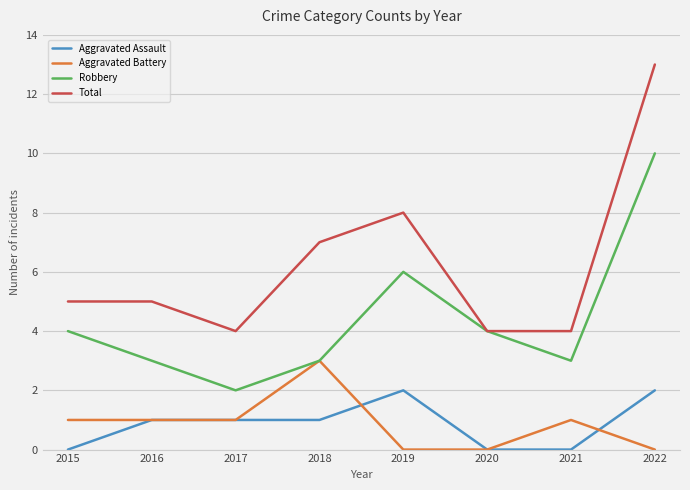

Reading left to right, what are all the values shown in this chart?

Aggravated Assault: 2015=0	2016=1	2017=1	2018=1	2019=2	2020=0	2021=0	2022=2
Aggravated Battery: 2015=1	2016=1	2017=1	2018=3	2019=0	2020=0	2021=1	2022=0
Robbery: 2015=4	2016=3	2017=2	2018=3	2019=6	2020=4	2021=3	2022=10
Total: 2015=5	2016=5	2017=4	2018=7	2019=8	2020=4	2021=4	2022=13